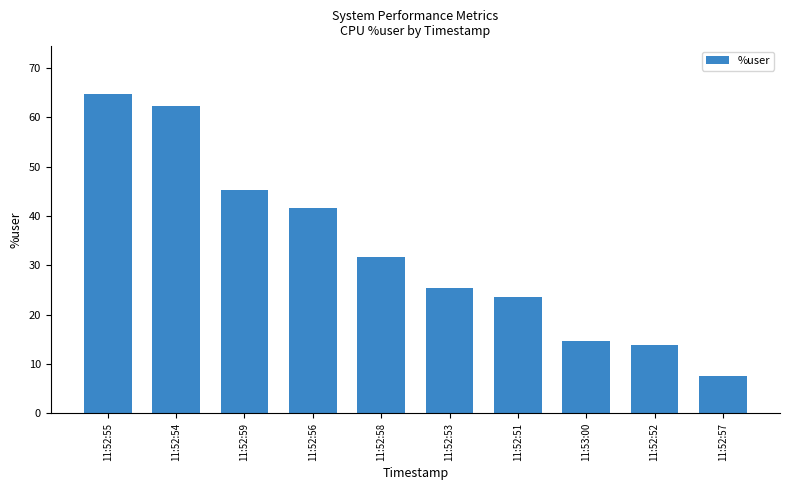

What position from the right is 11:52:59?

8